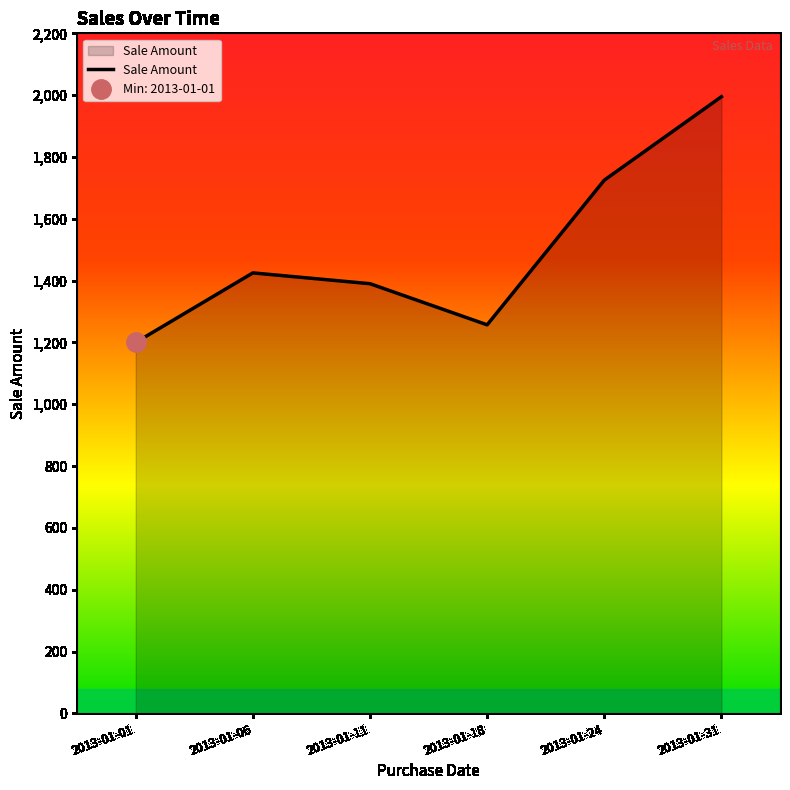

The chart shows a value of 1390 at 2013-01-11. True or false?

True